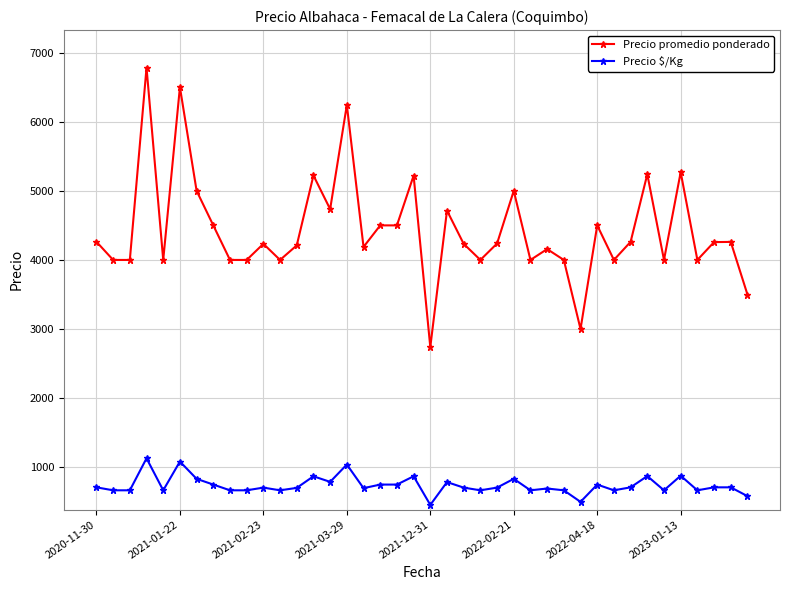

True or false: Precio $/Kg and Precio promedio ponderado intersect in this chart.

False